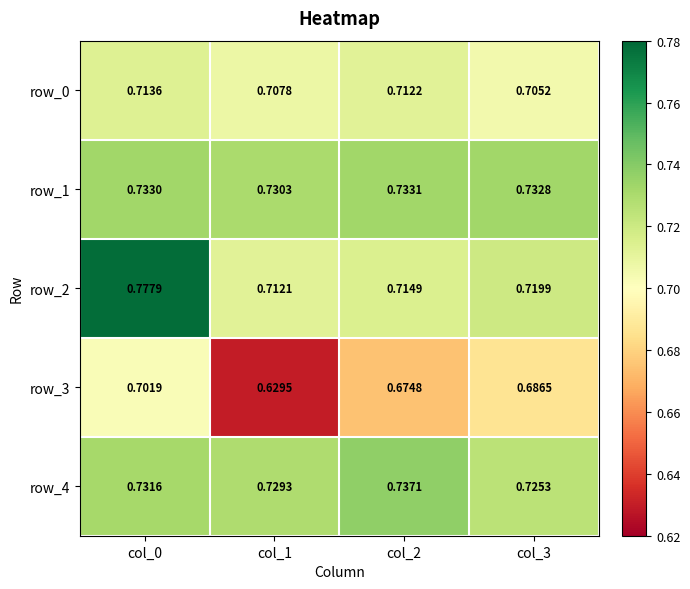

What is the average value of the row_3 series?

0.7